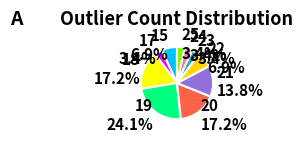

Approximately how many times larger is the value at 25 compared to 19?

0.1